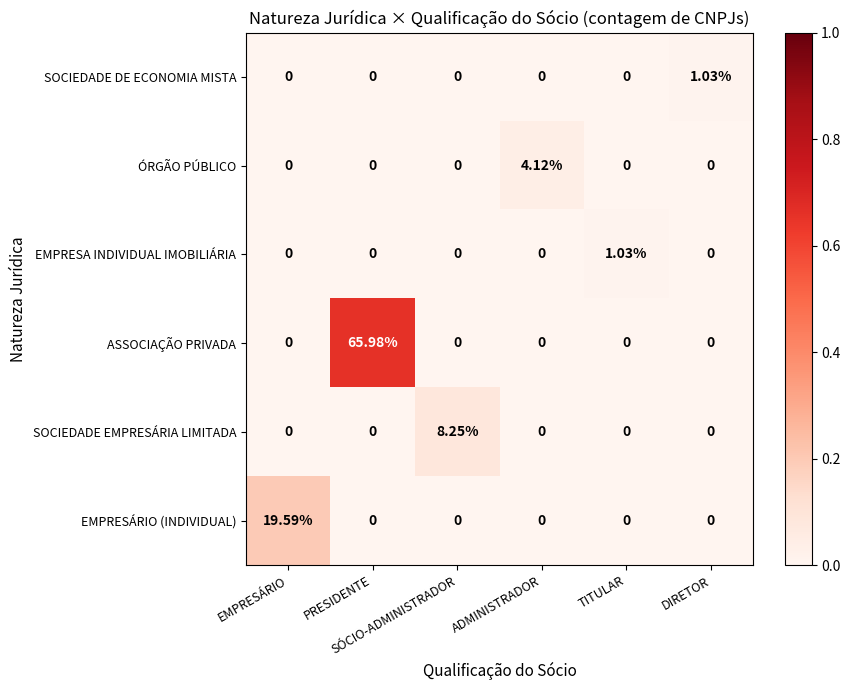

Which series has the widest spread of values?

ASSOCIAÇÃO PRIVADA